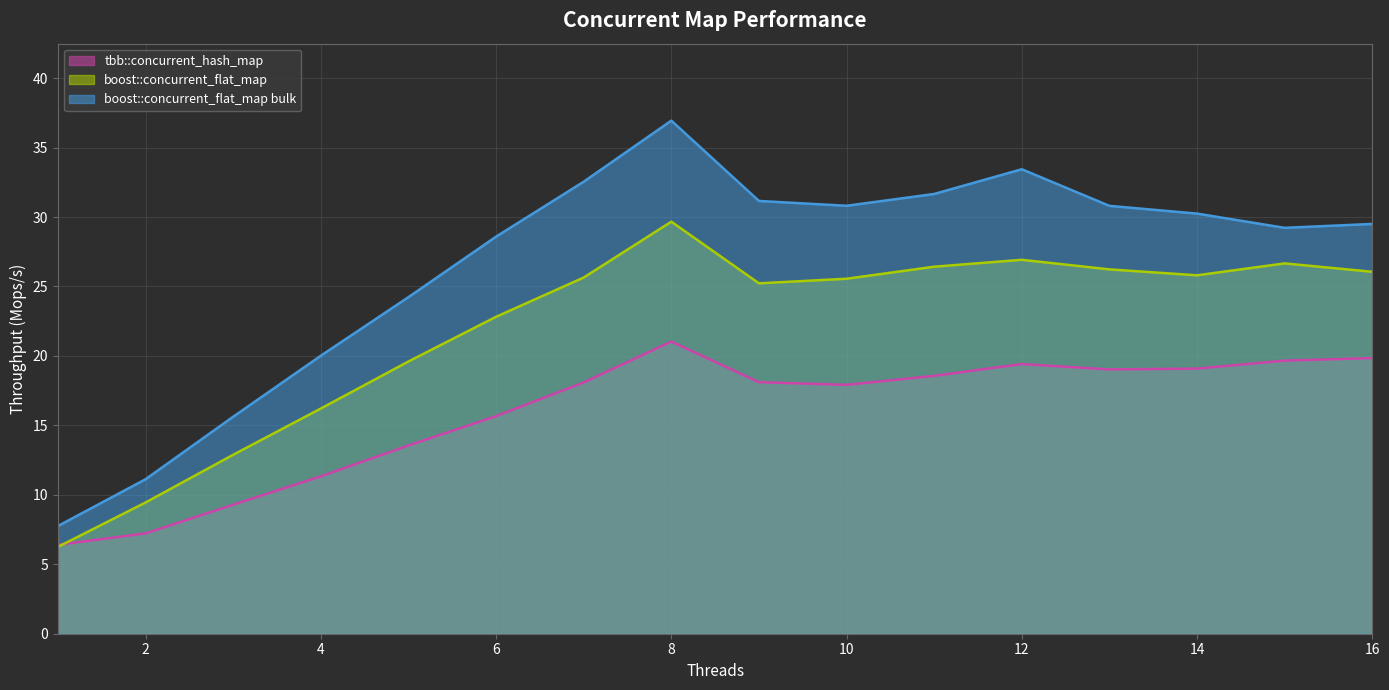

What is the difference between the boost::concurrent_flat_map values at 10 and 7?

0.1